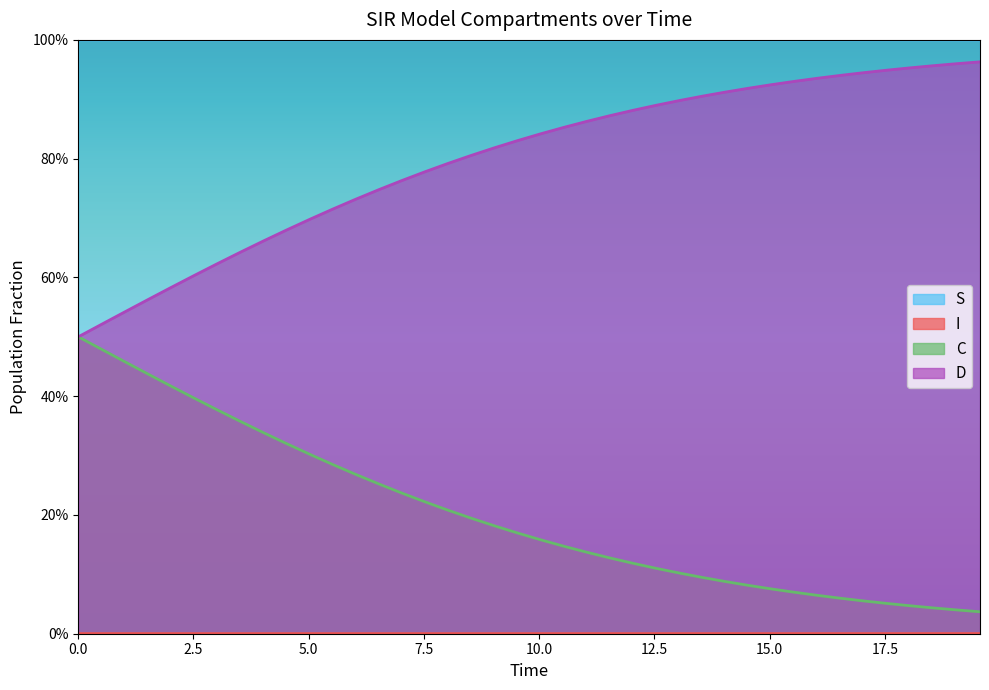

True or false: D has more than 0 interior local peaks.

False